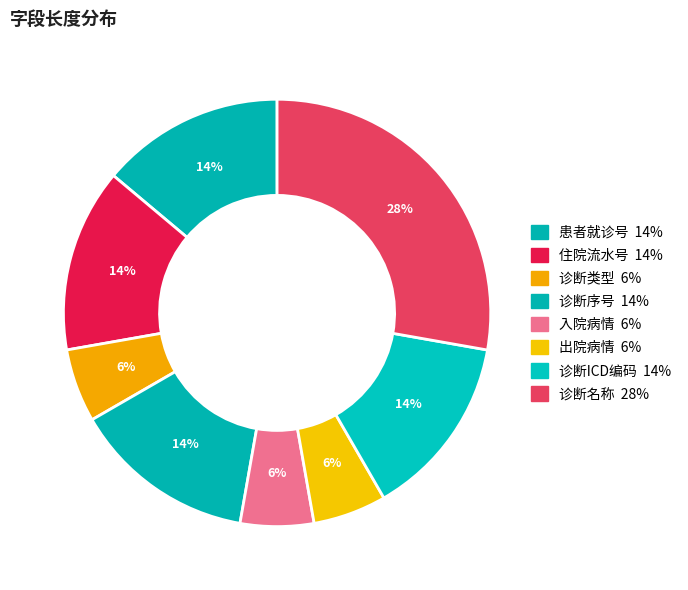

Rank the categories by value from highest to lowest.

诊断名称, 患者就诊号, 住院流水号, 诊断序号, 诊断ICD编码, 诊断类型, 入院病情, 出院病情